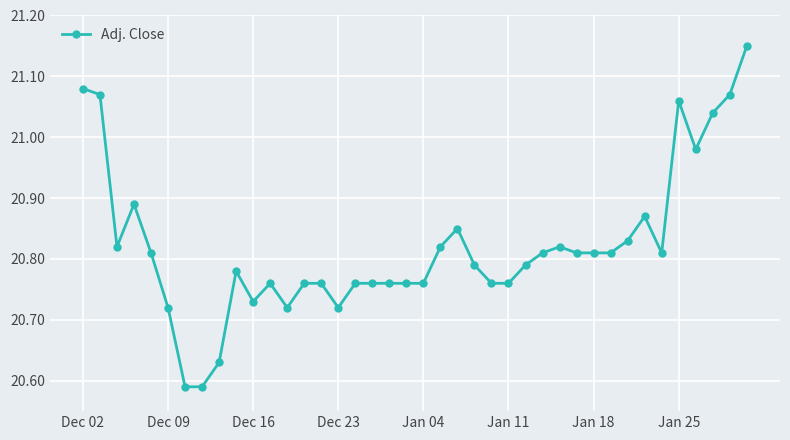

True or false: there are more than 1 points higher than both neighbors.

True